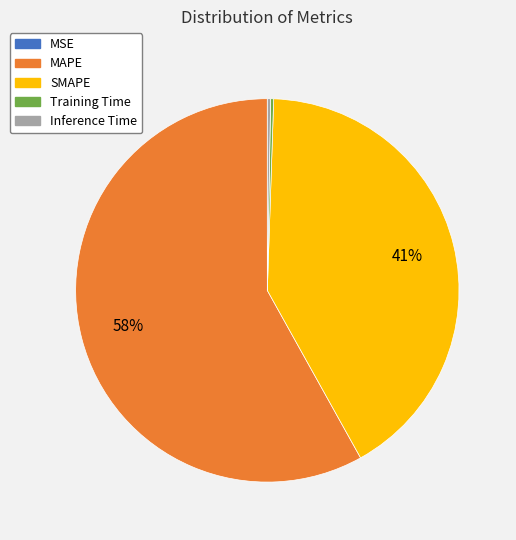

The SMAPE slice represents 33% of the pie. True or false?

False